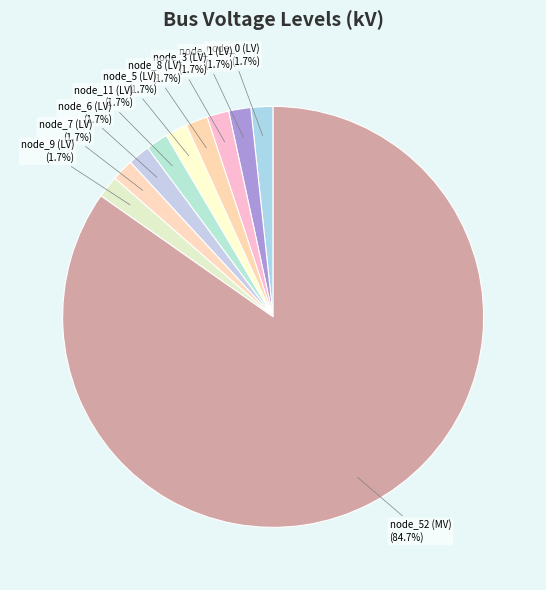

Does any single category account for the majority?

Yes